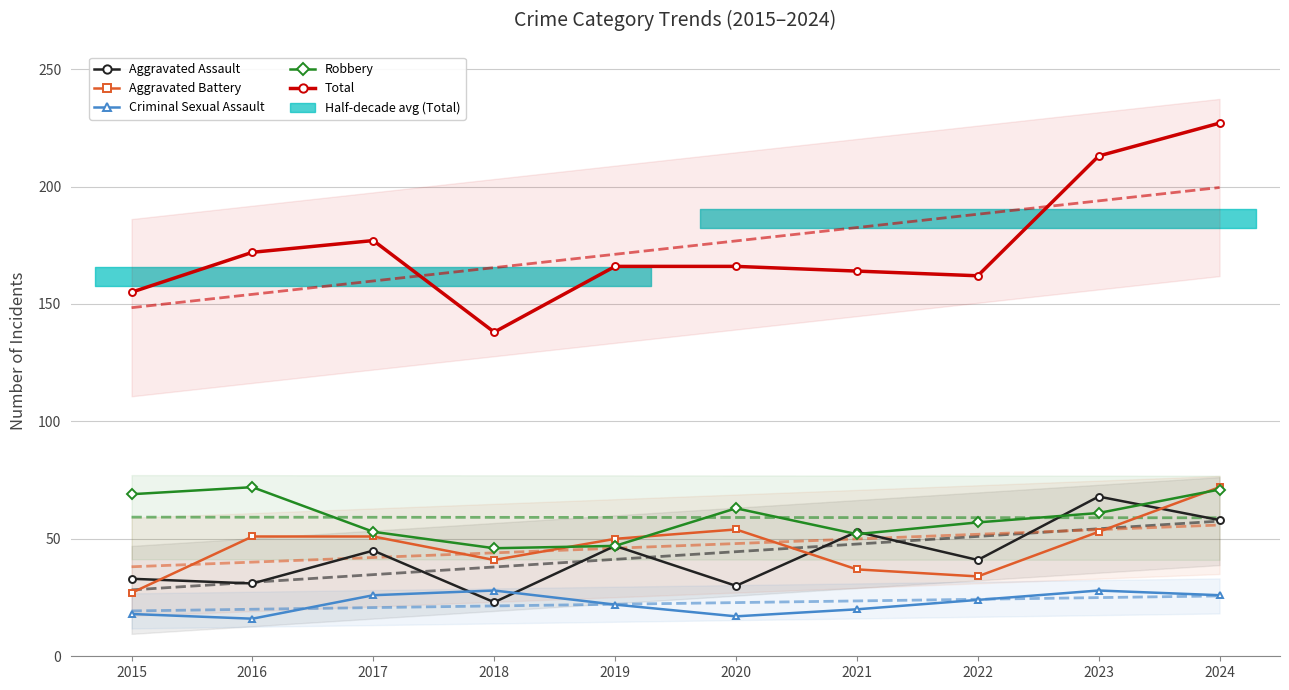

Which series changed the most between 2017 and 2022?

Aggravated Battery